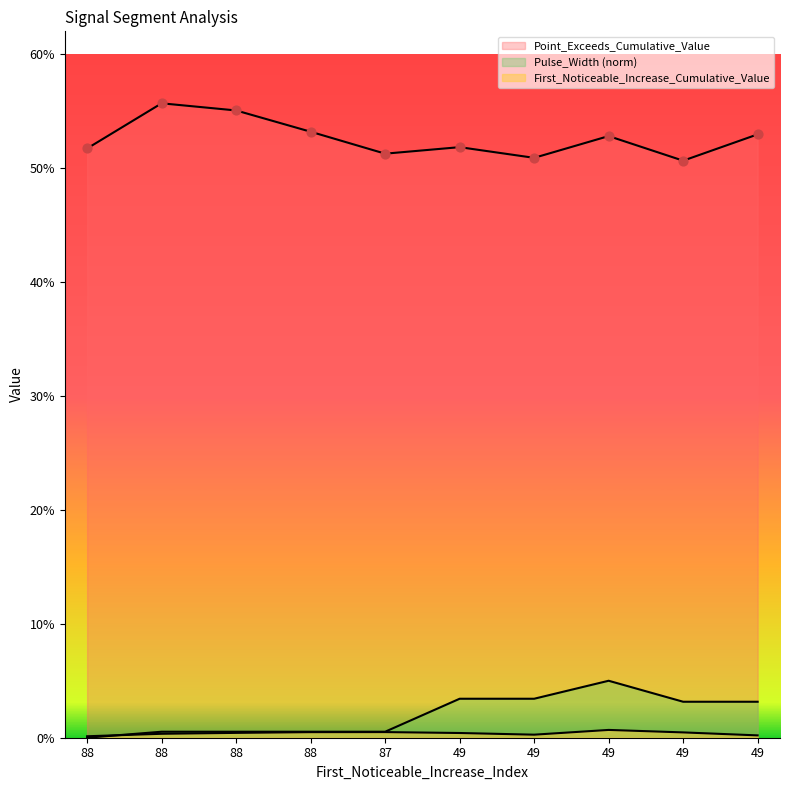

At which category is the sum across all series the highest?

49